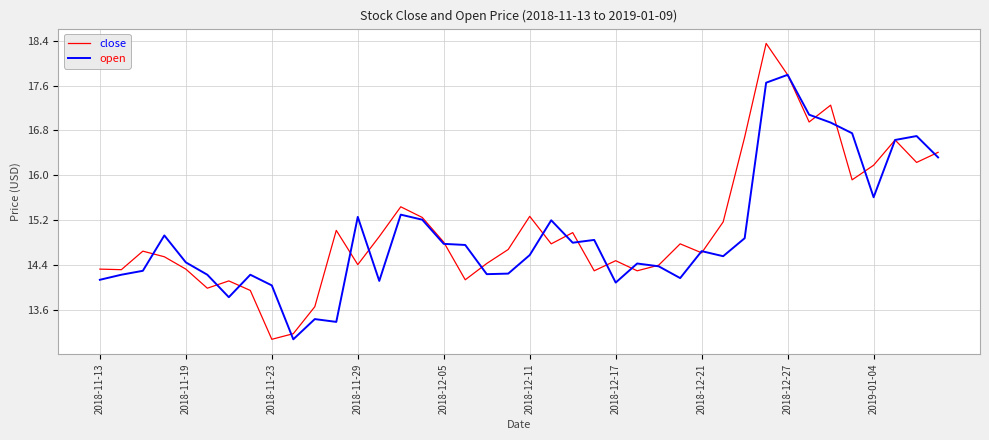

Which series has the widest spread of values?

close